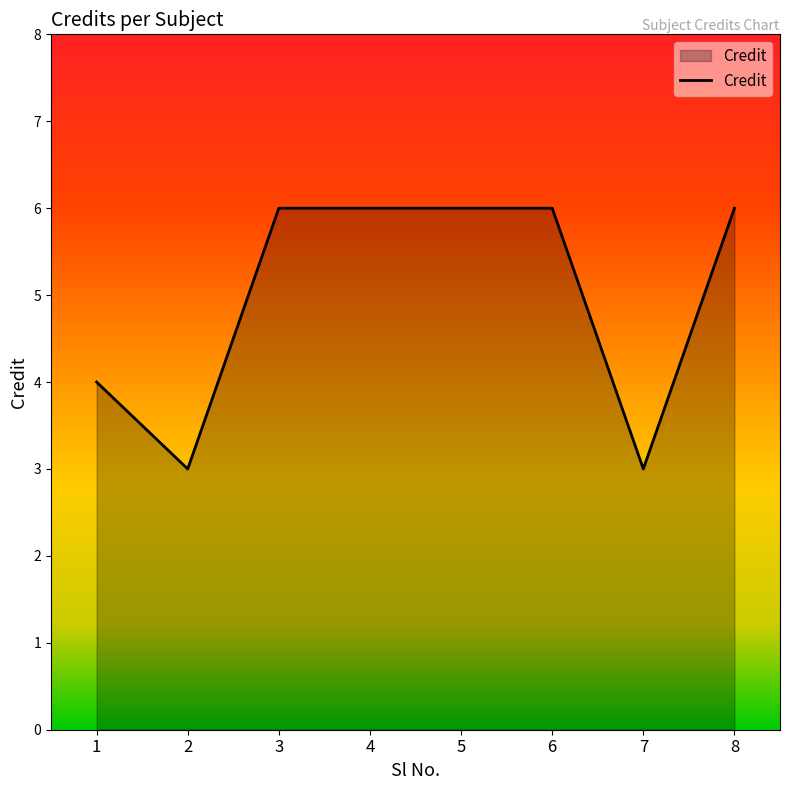

True or false: there are more than 2 points higher than both neighbors.

False